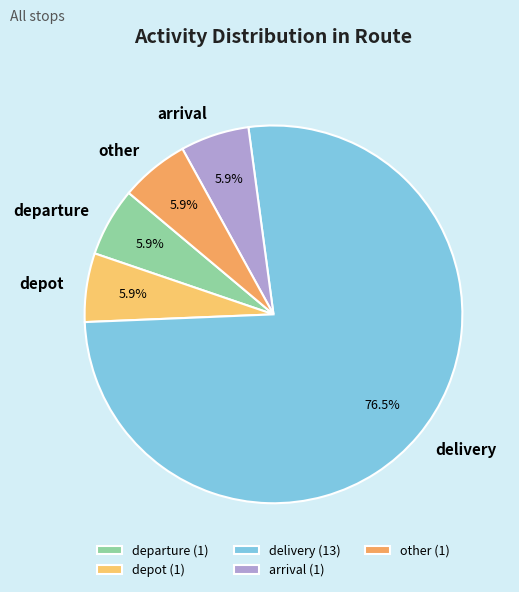

Approximately how many times larger is the value at other compared to departure?

1.0